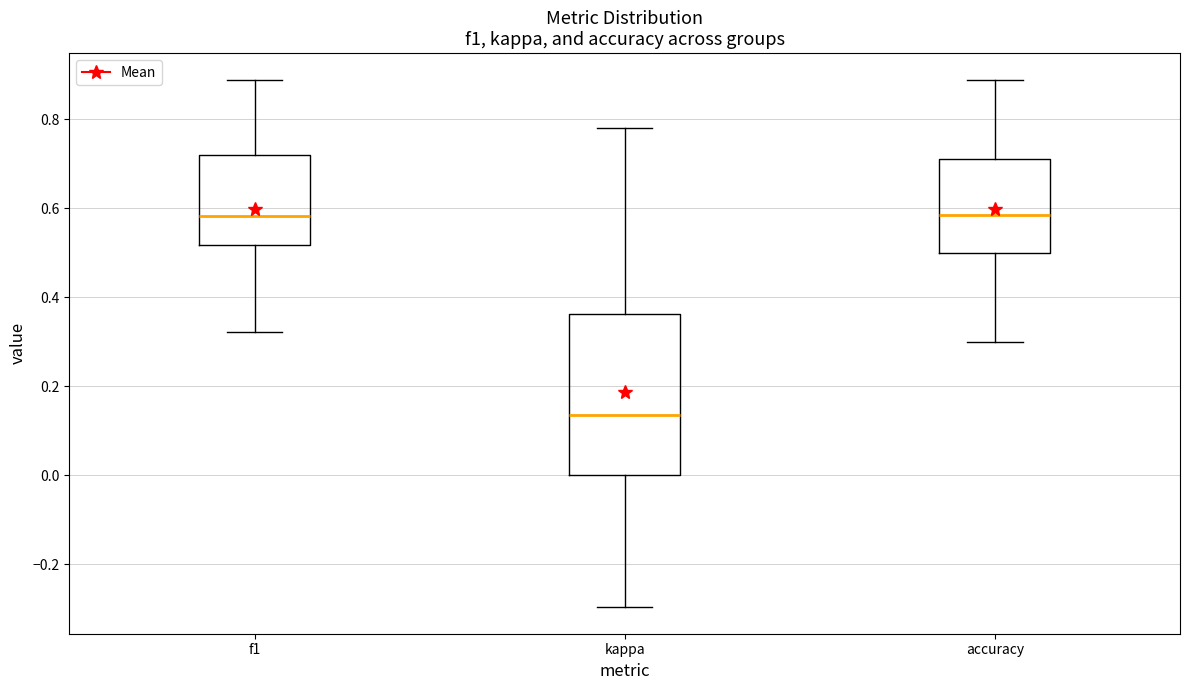

Reading left to right, read every box against the y-axis: the position of its median line, the range the box covers, and the ends of its whiskers. The values are not printed on the chart, so give them approximately, as read against the axis.

f1: median 0.58, box 0.52 to 0.72, whiskers 0.32 to 0.88
kappa: median 0.14, box 0.00 to 0.36, whiskers -0.30 to 0.78
accuracy: median 0.58, box 0.50 to 0.72, whiskers 0.30 to 0.88